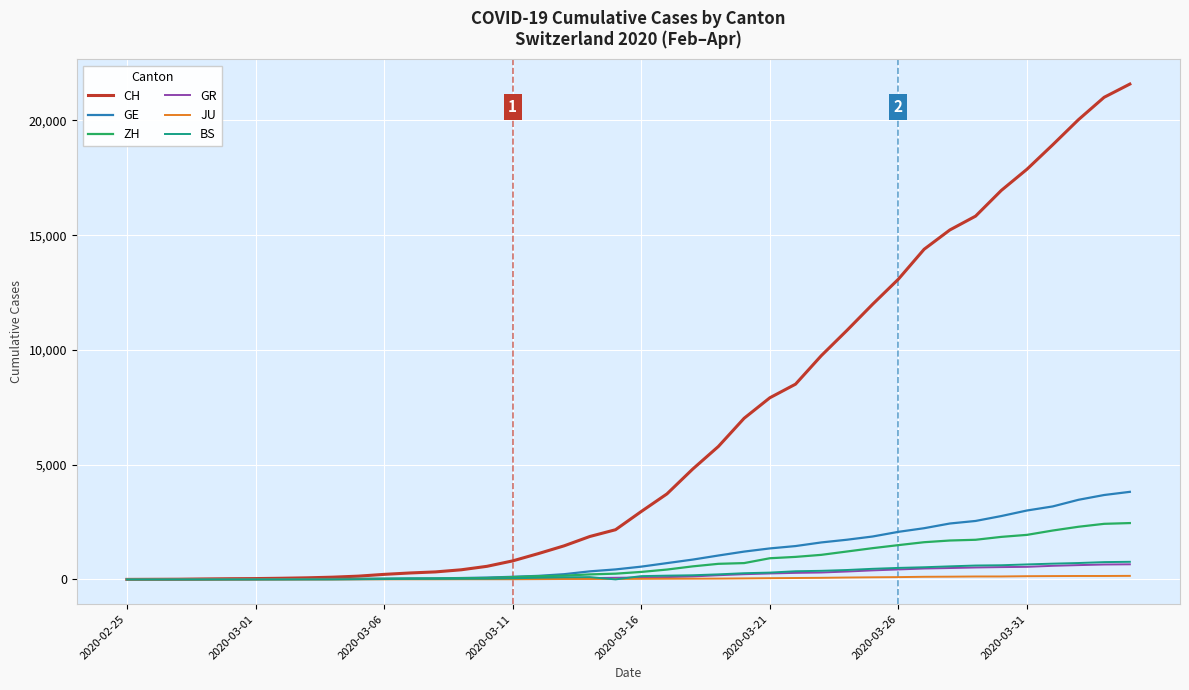

Which series has the largest range (max minus min)?

CH